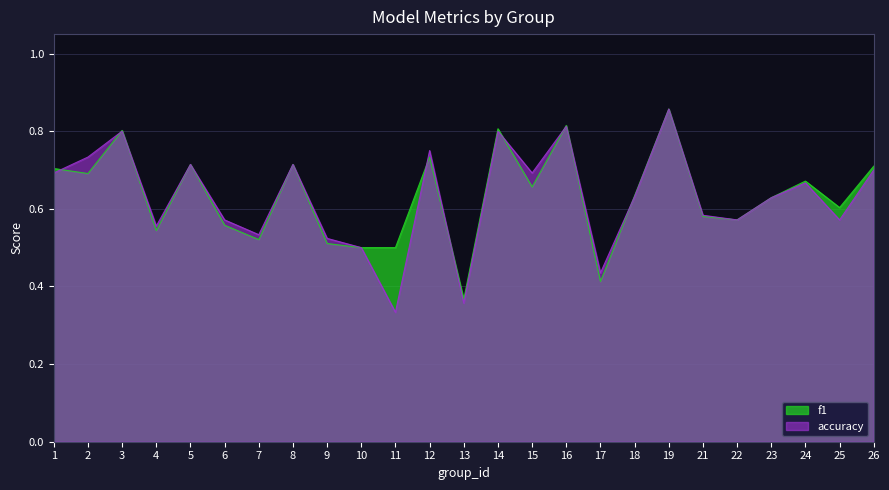

What is the value of the accuracy point at the 2nd from the left?

0.7